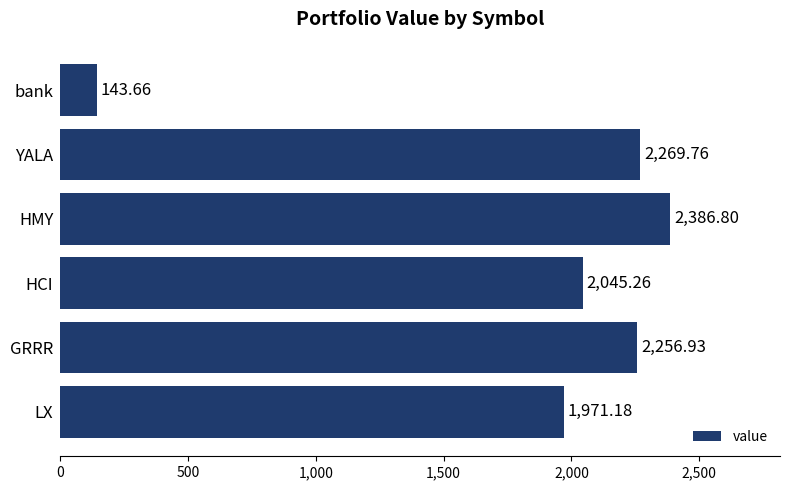

At which label is the value closest to 1265?

LX